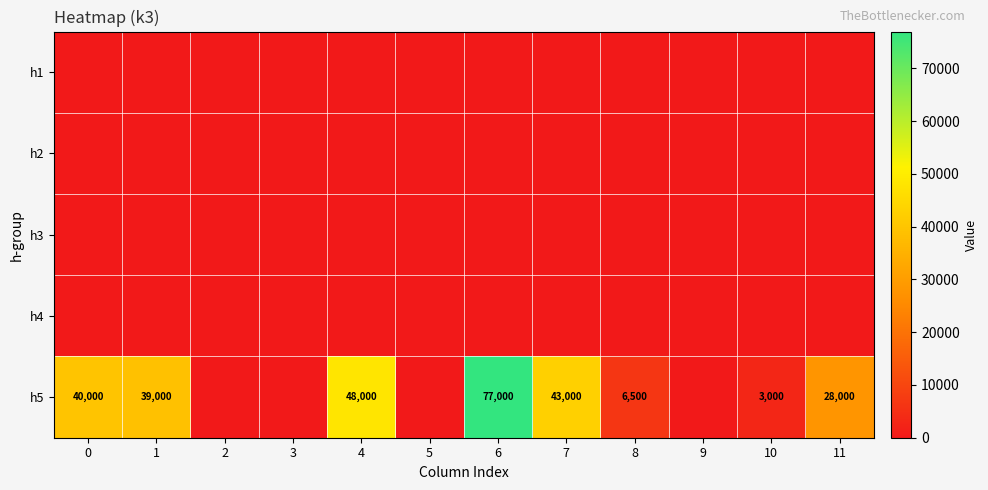

What is the difference between the h5 values at 1 and 11?

11000